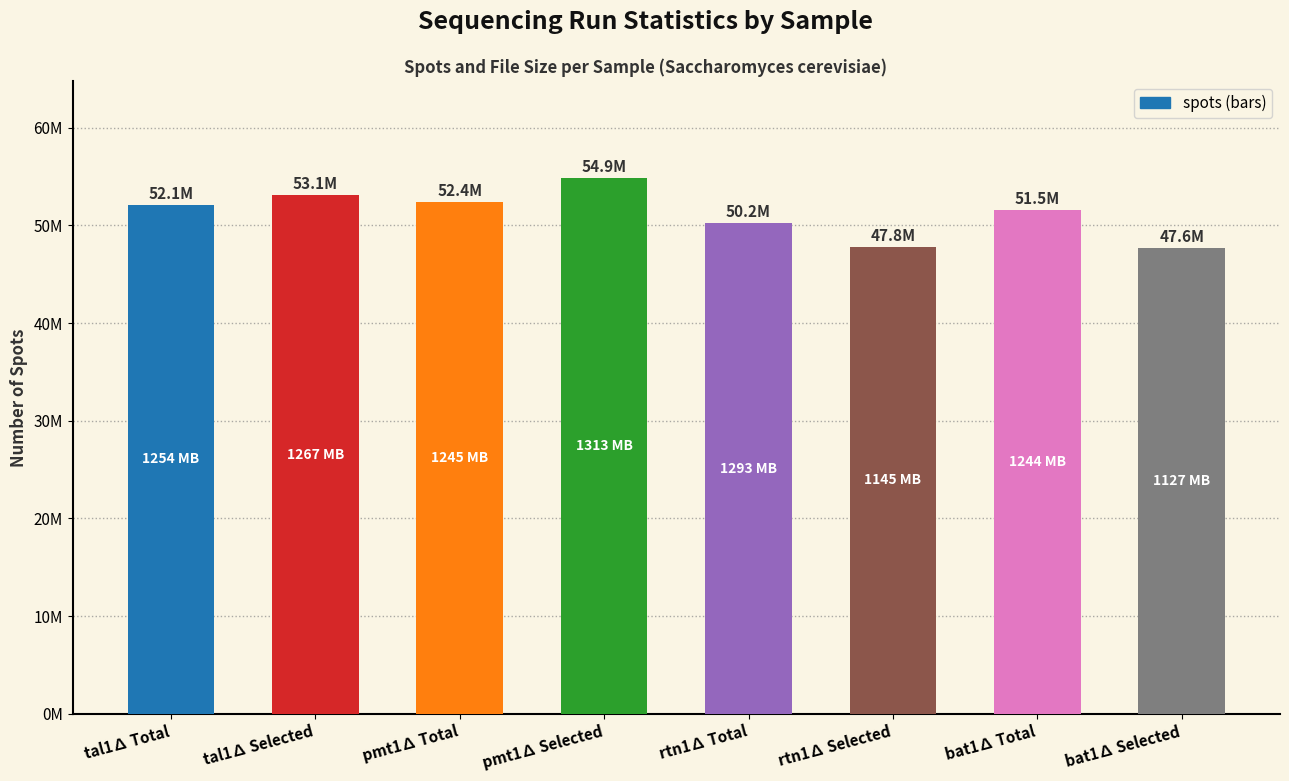

Does the chart contain any negative values?

No